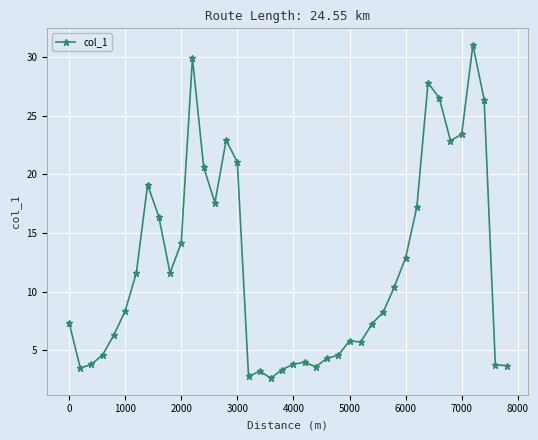

What is the sum of all values?

484.4